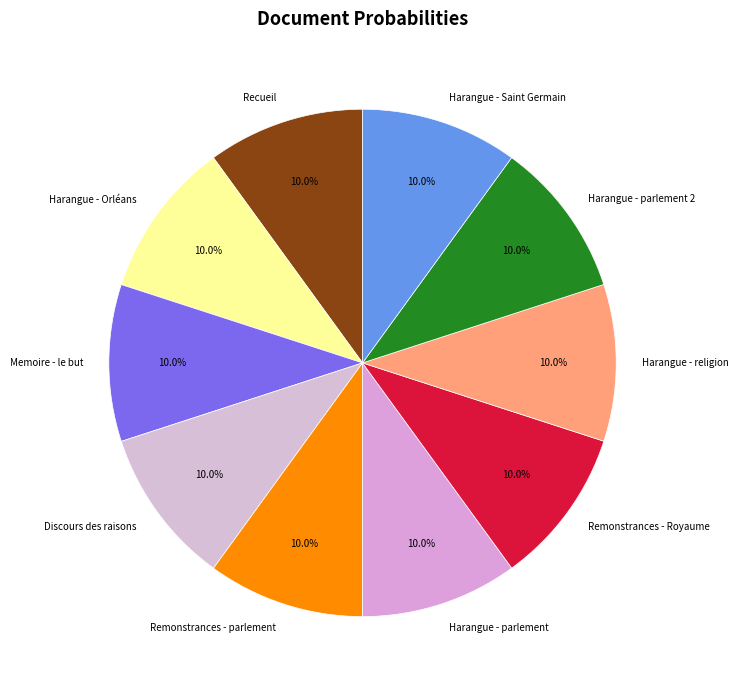

Is there a majority slice in this chart?

No